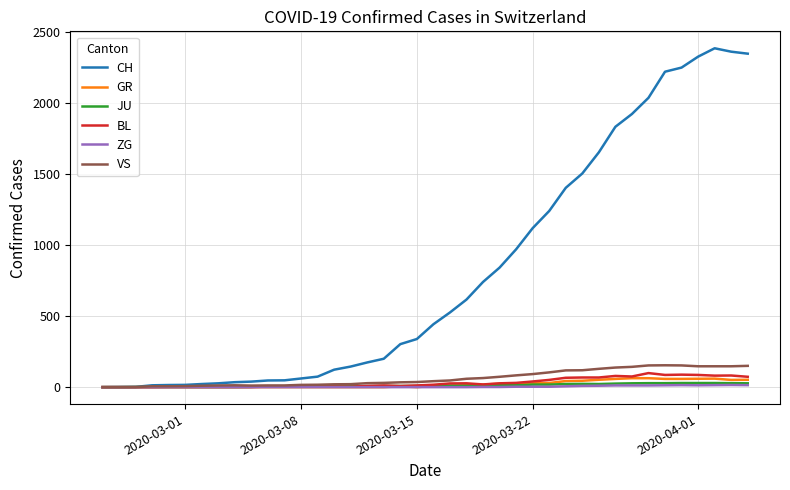

Which series has the largest total across all categories?

CH